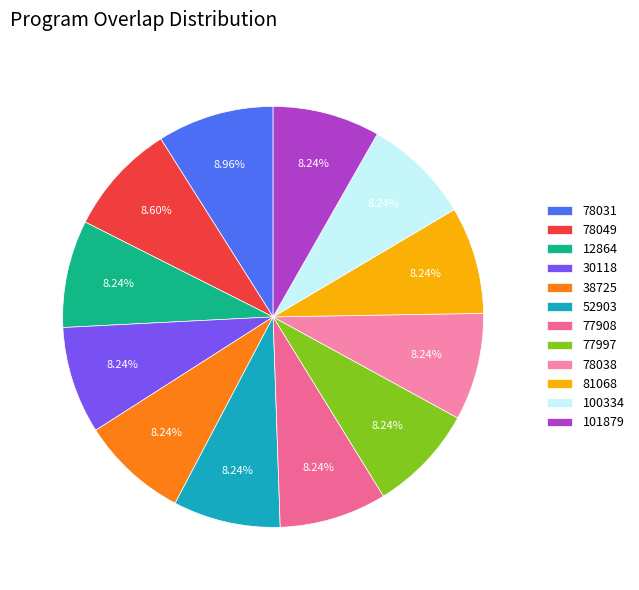

Approximately how many times larger is the value at 52903 compared to 30118?

1.0